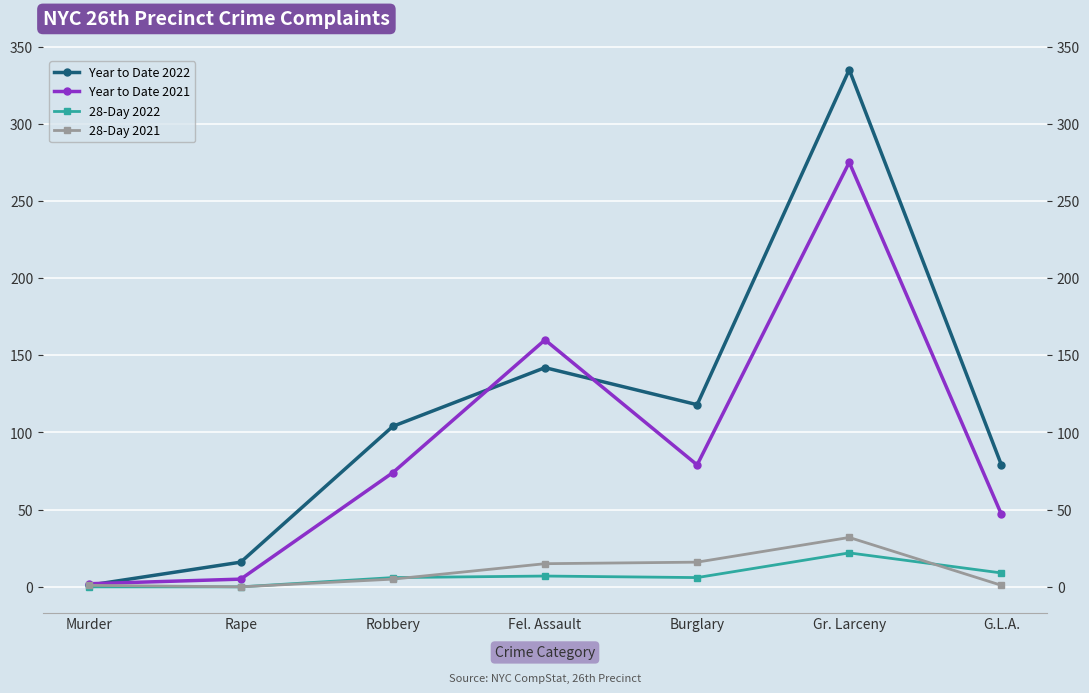

Which category has the lowest value in the Year to Date 2022 series?

Murder